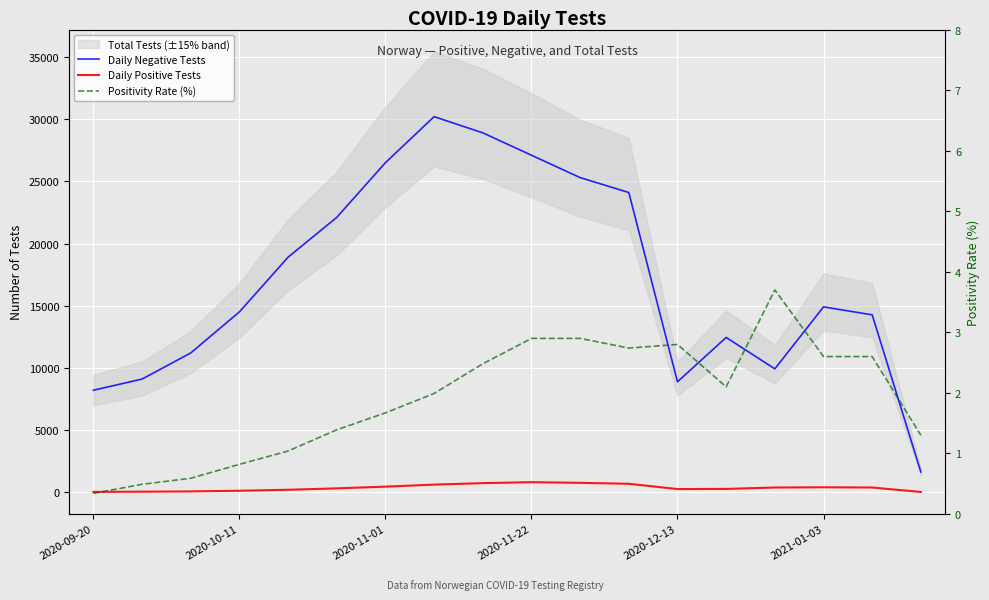

True or false: Daily Positive Tests and Positivity Rate (%) intersect in this chart.

False